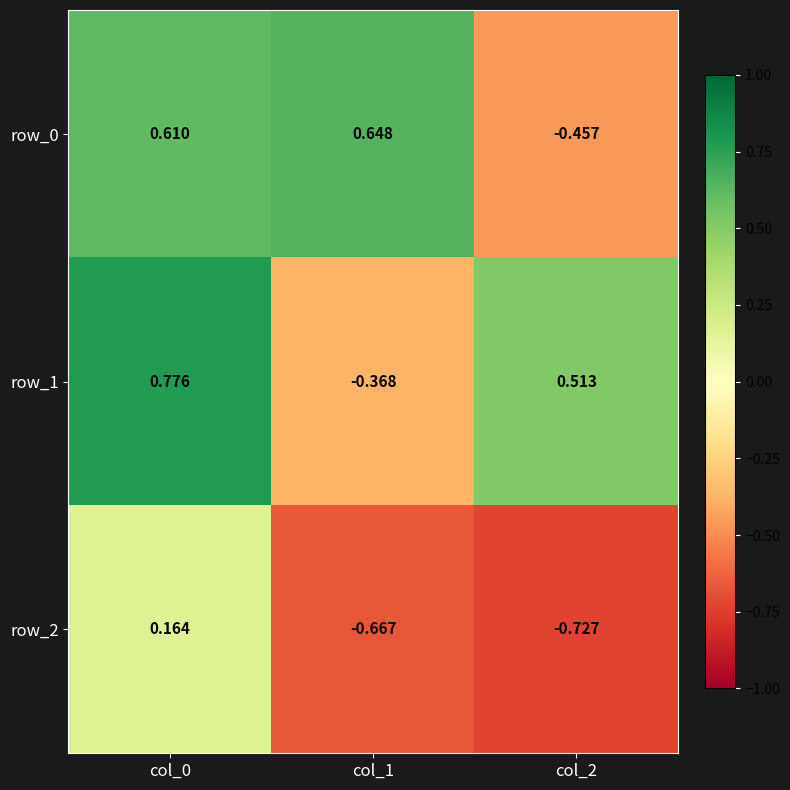

How many values in the row_0 series are below 0?

1